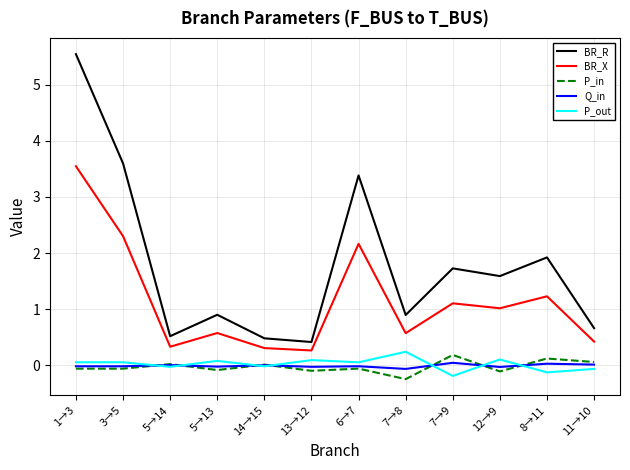

True or false: BR_R has a value of 0.5 at 5→14.

True